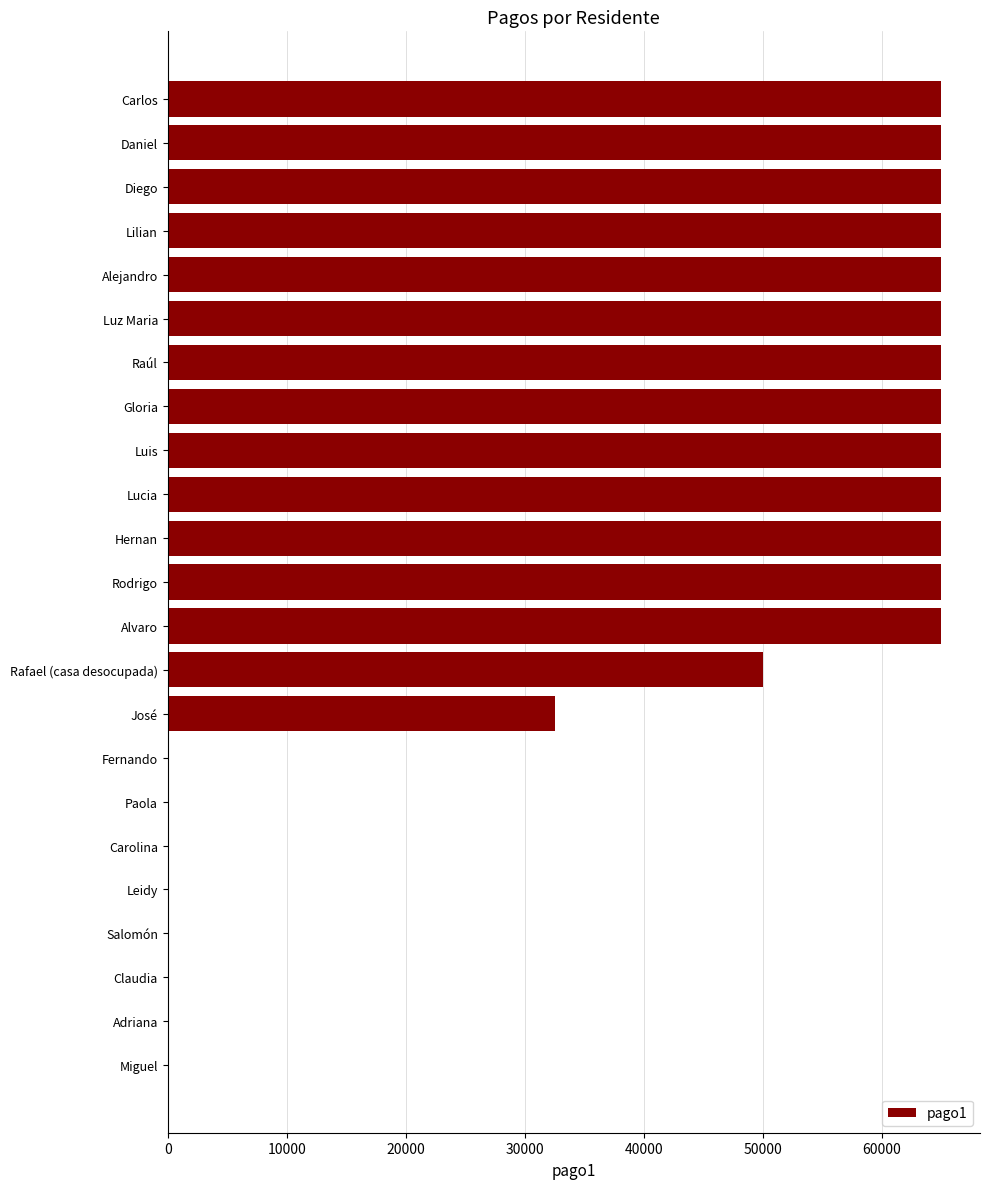

What is the maximum value shown in the chart?

65000